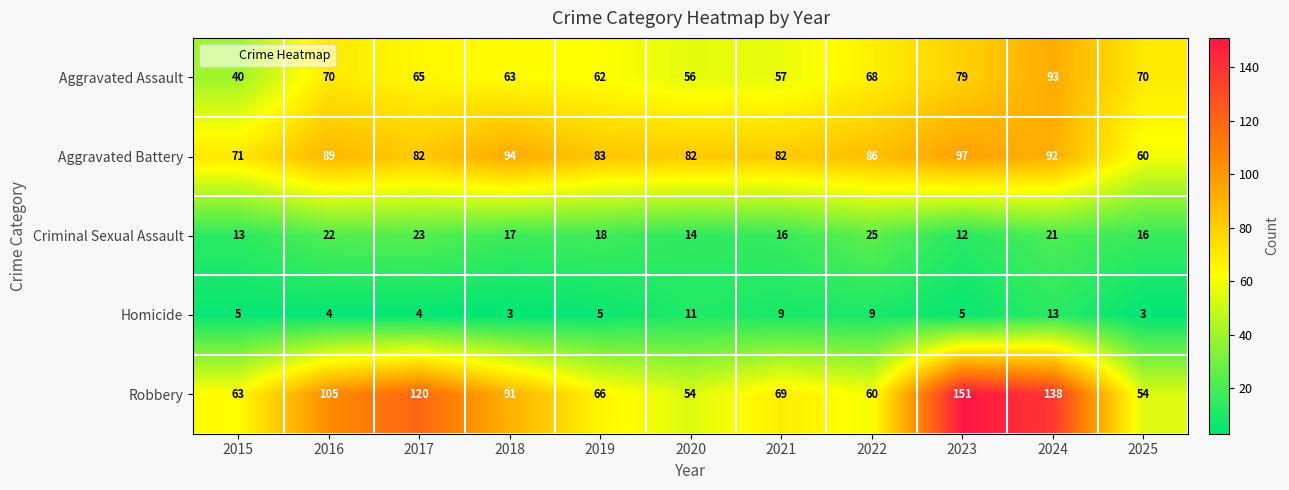

Which series changed the most between 2016 and 2024?

Robbery